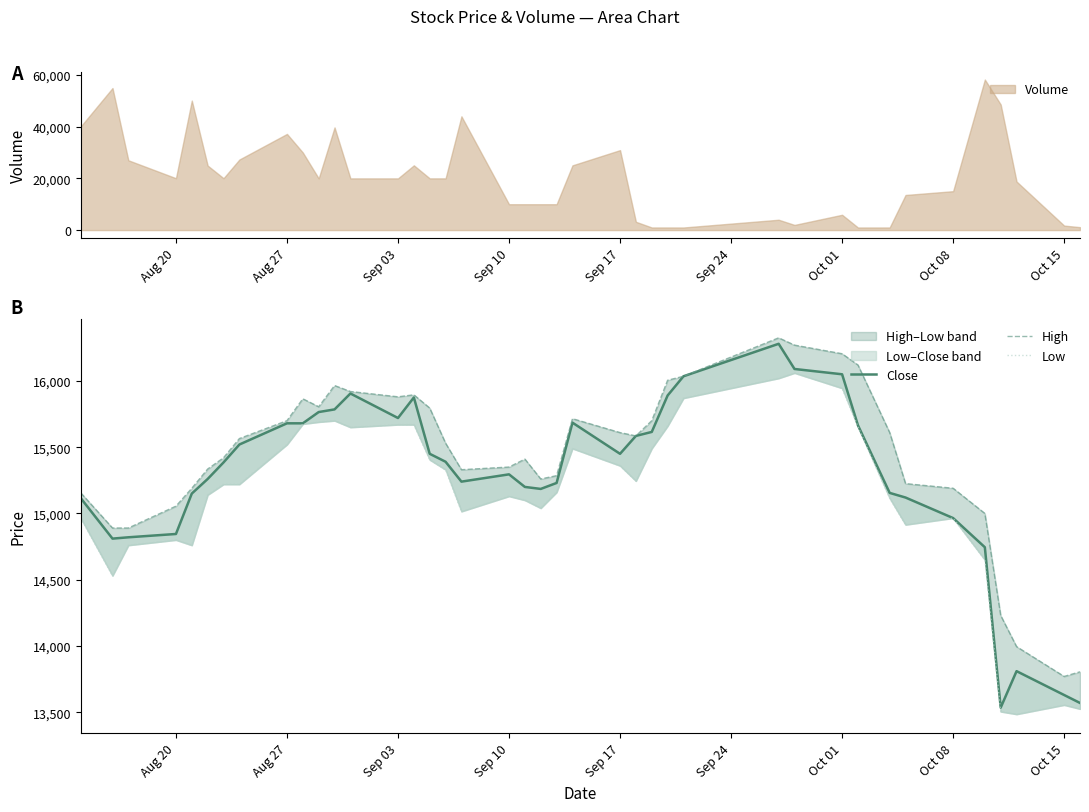

What are all the series names shown in the legend?

Close, High, Low